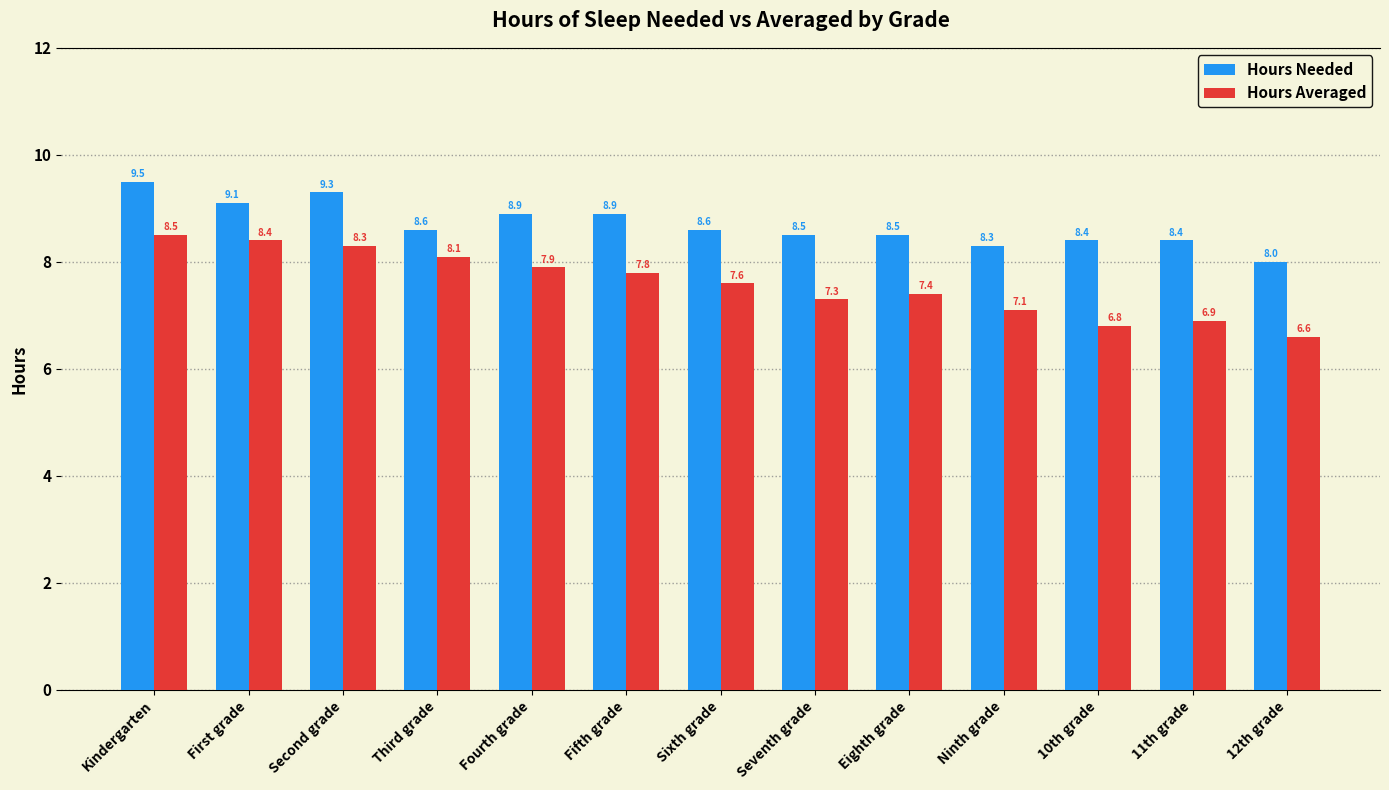

Rank the series at 10th grade from highest to lowest value.

Hours Needed, Hours Averaged